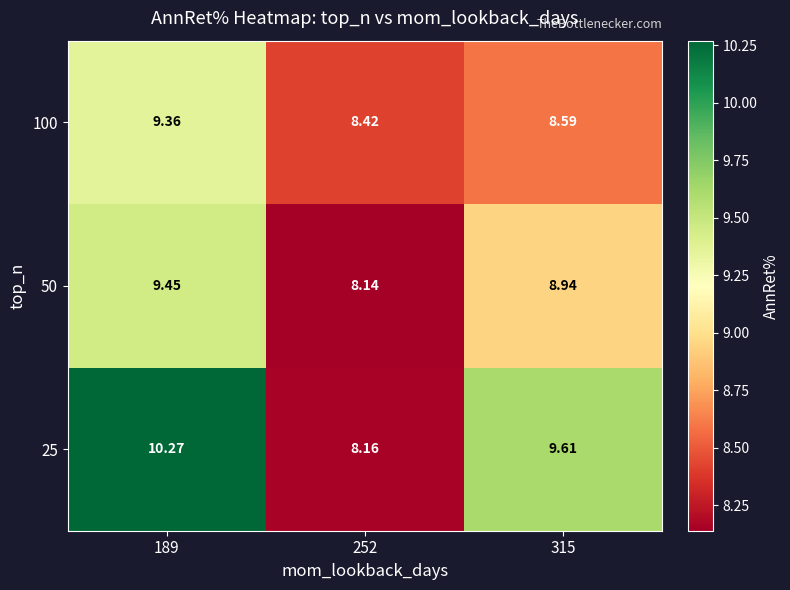

Is the value of 100 at 189 greater than the value of 50 at 189?

No